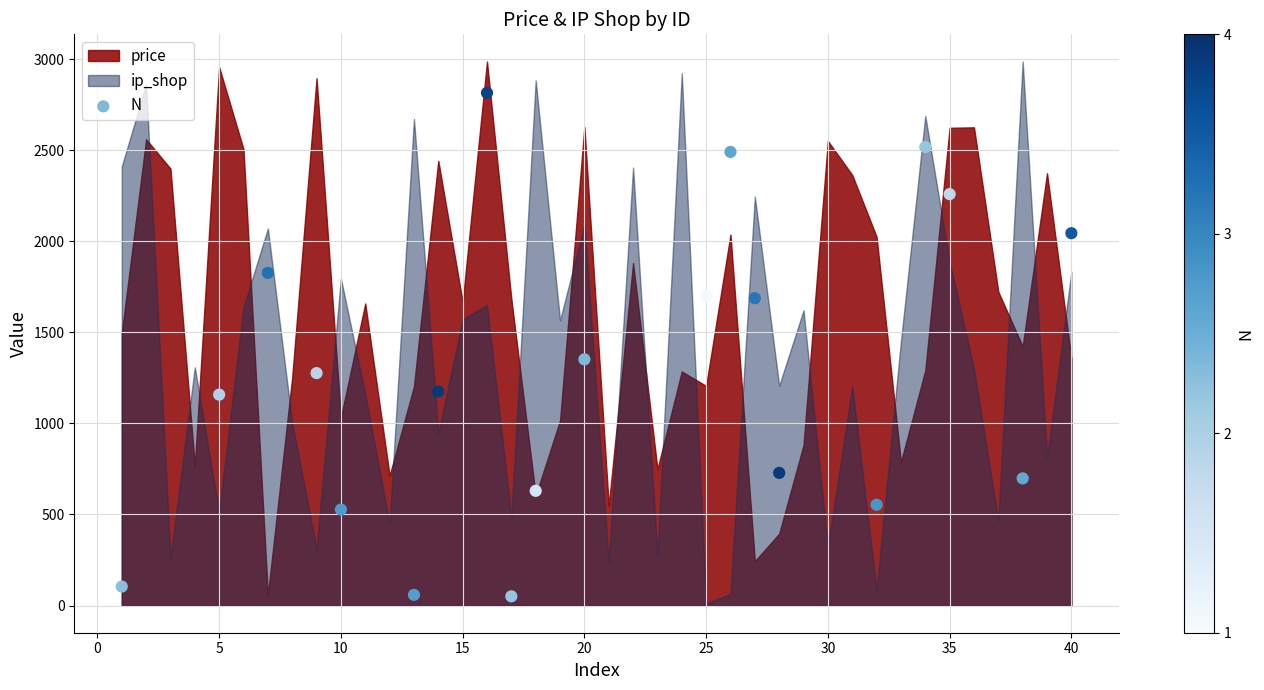

What is the range of X values (max minus min)?

39.0